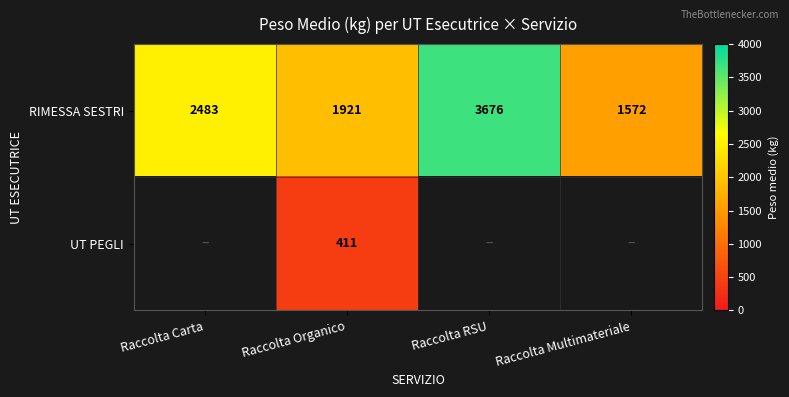

Is the value of UT PEGLI at Raccolta Organico greater than the value of RIMESSA SESTRI at Raccolta Organico?

No